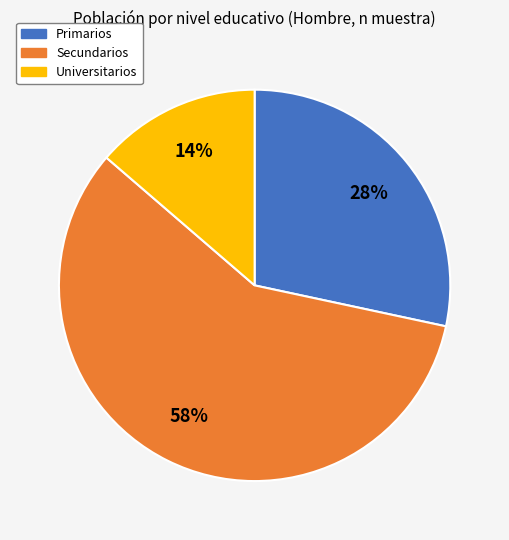

How many slices are in this pie chart?

3